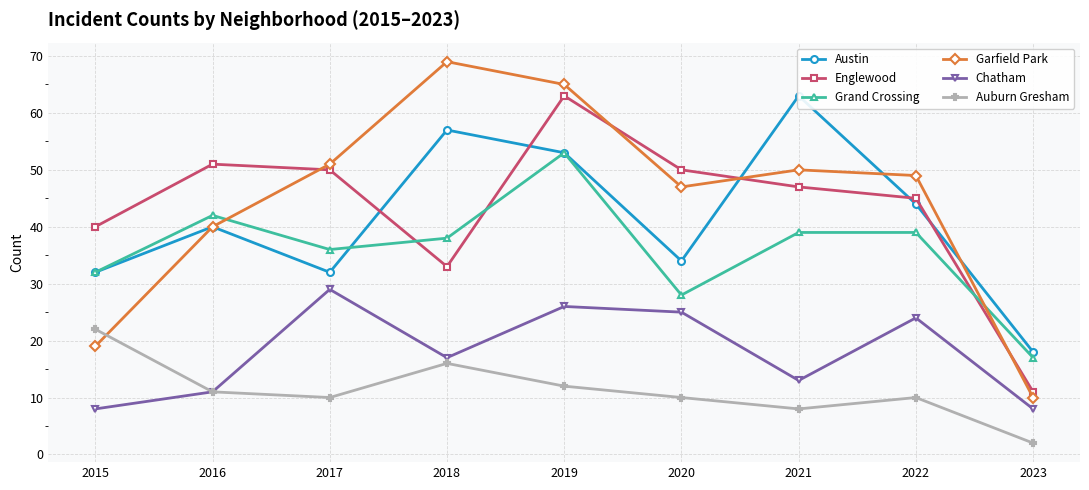

What is the highest value of the Garfield Park series?

69